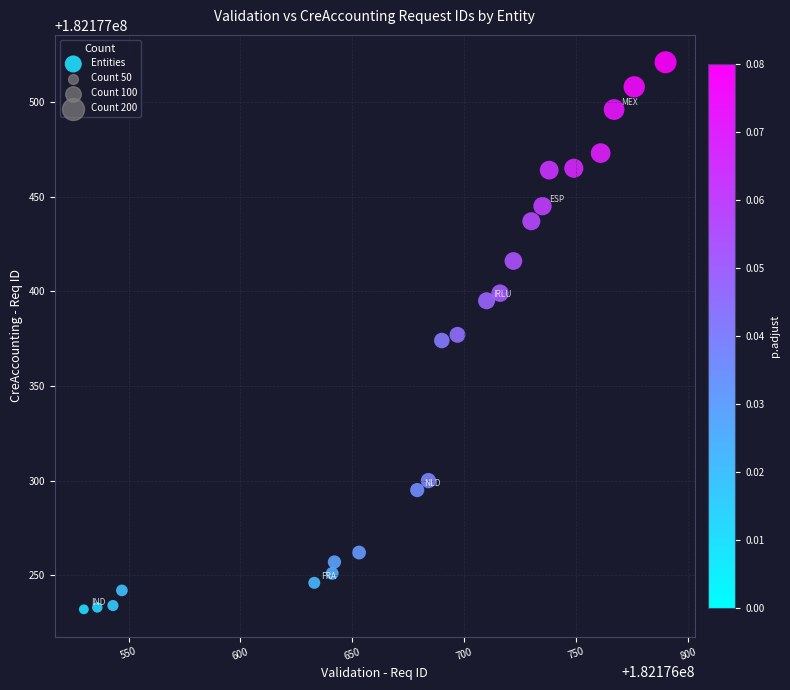

What is the range of Y values (max minus min)?

289